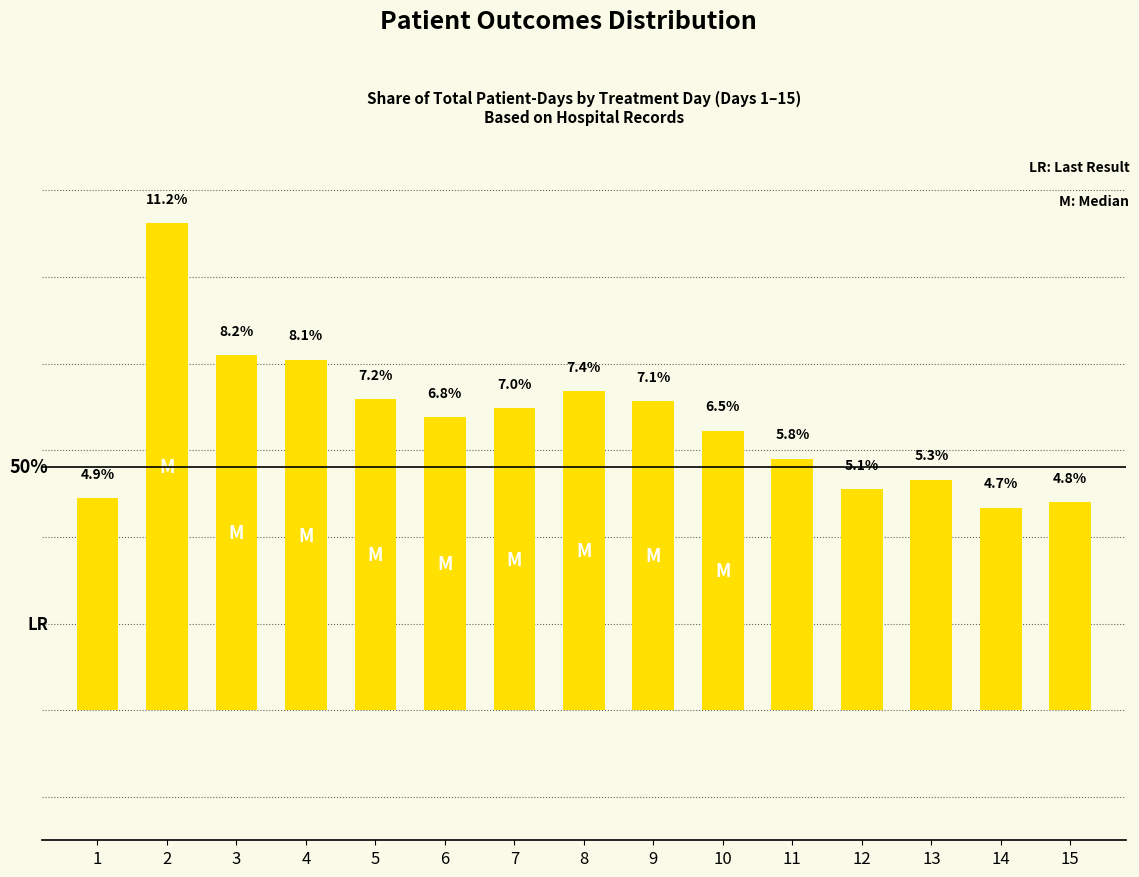

List the labels in order of value, smallest first.

14, 15, 1, 12, 13, 11, 10, 6, 7, 9, 5, 8, 4, 3, 2